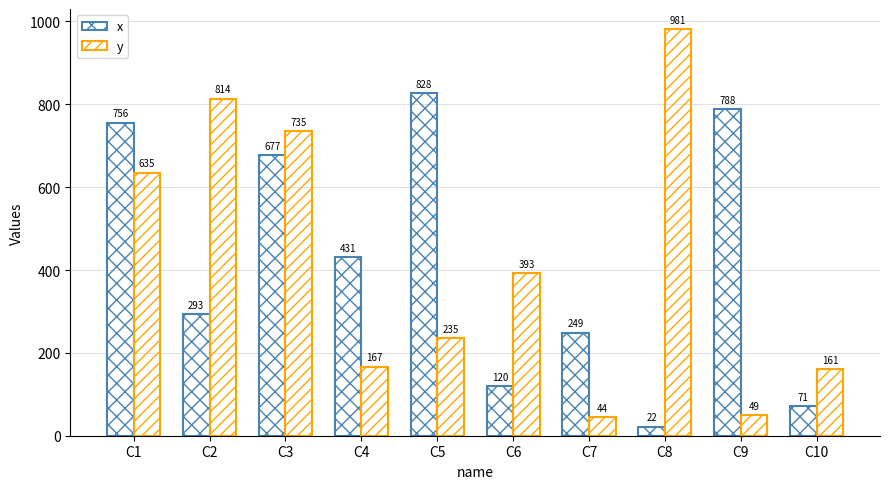

True or false: y has a value of 69 at C9.

False